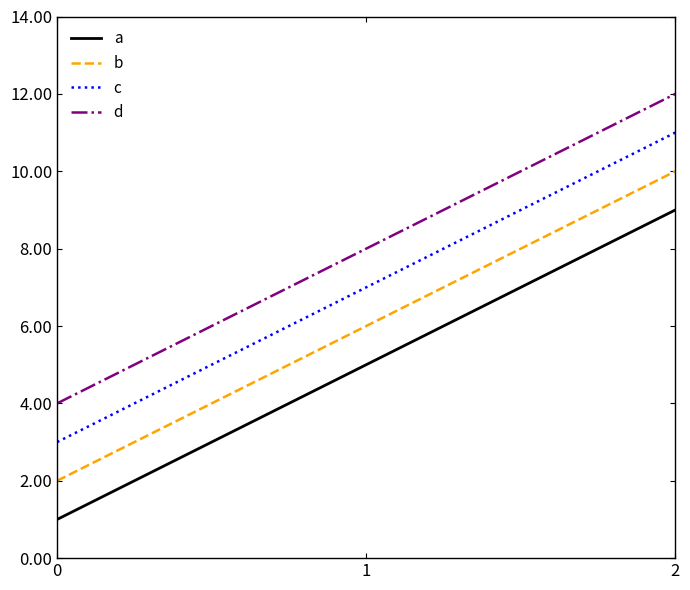

Reading left to right, extract all data points from this chart.

a: 0=1	1=5	2=9
b: 0=2	1=6	2=10
c: 0=3	1=7	2=11
d: 0=4	1=8	2=12